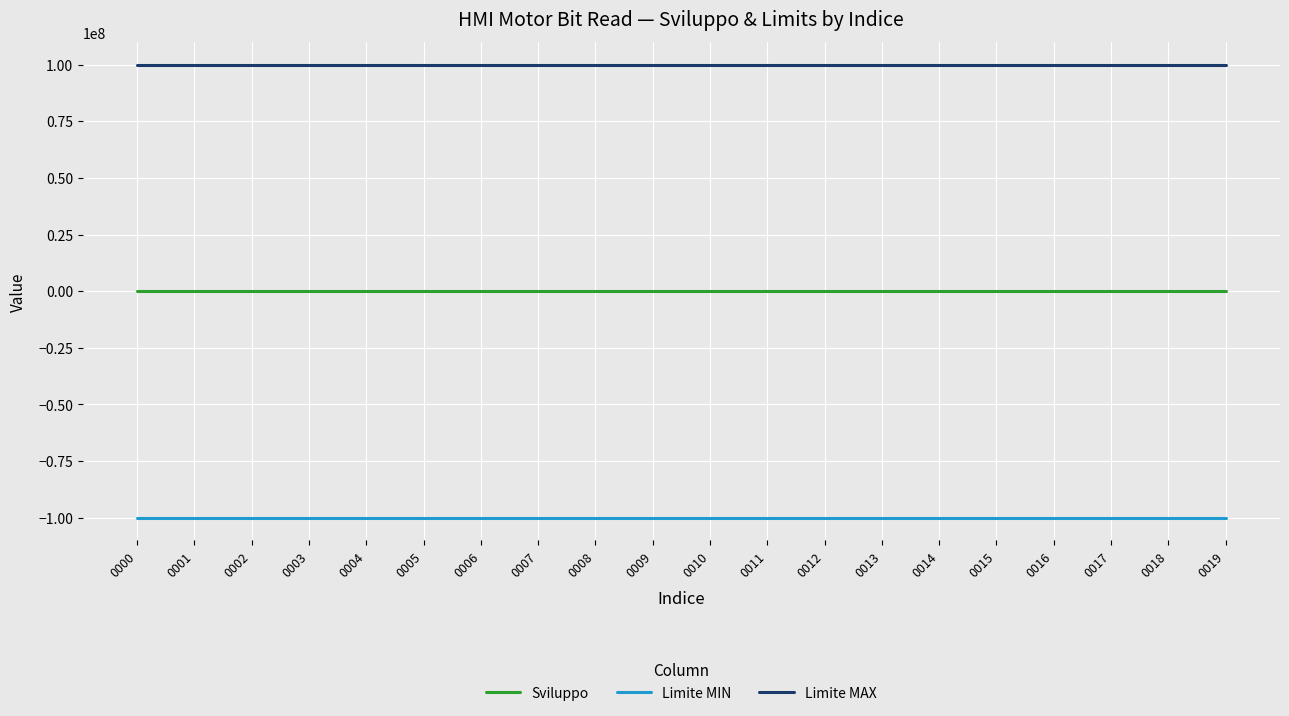

The value of Limite MAX at 0000 is 170353309. True or false?

False